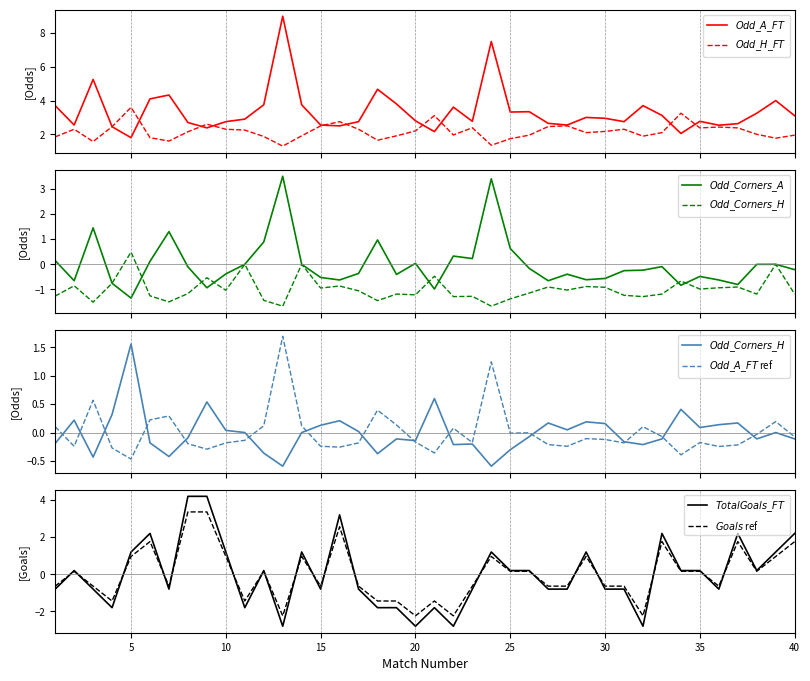

How many values in TotalGoals_FT are above zero?

20